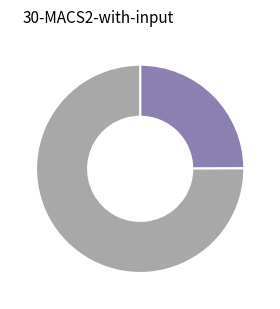

How many segments does this pie chart have?

2